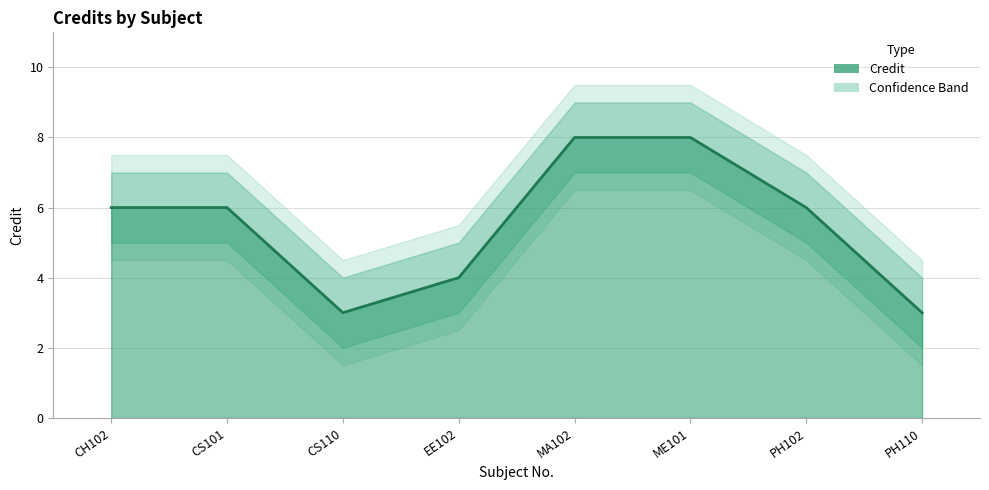

What position from the right is CS110?

6